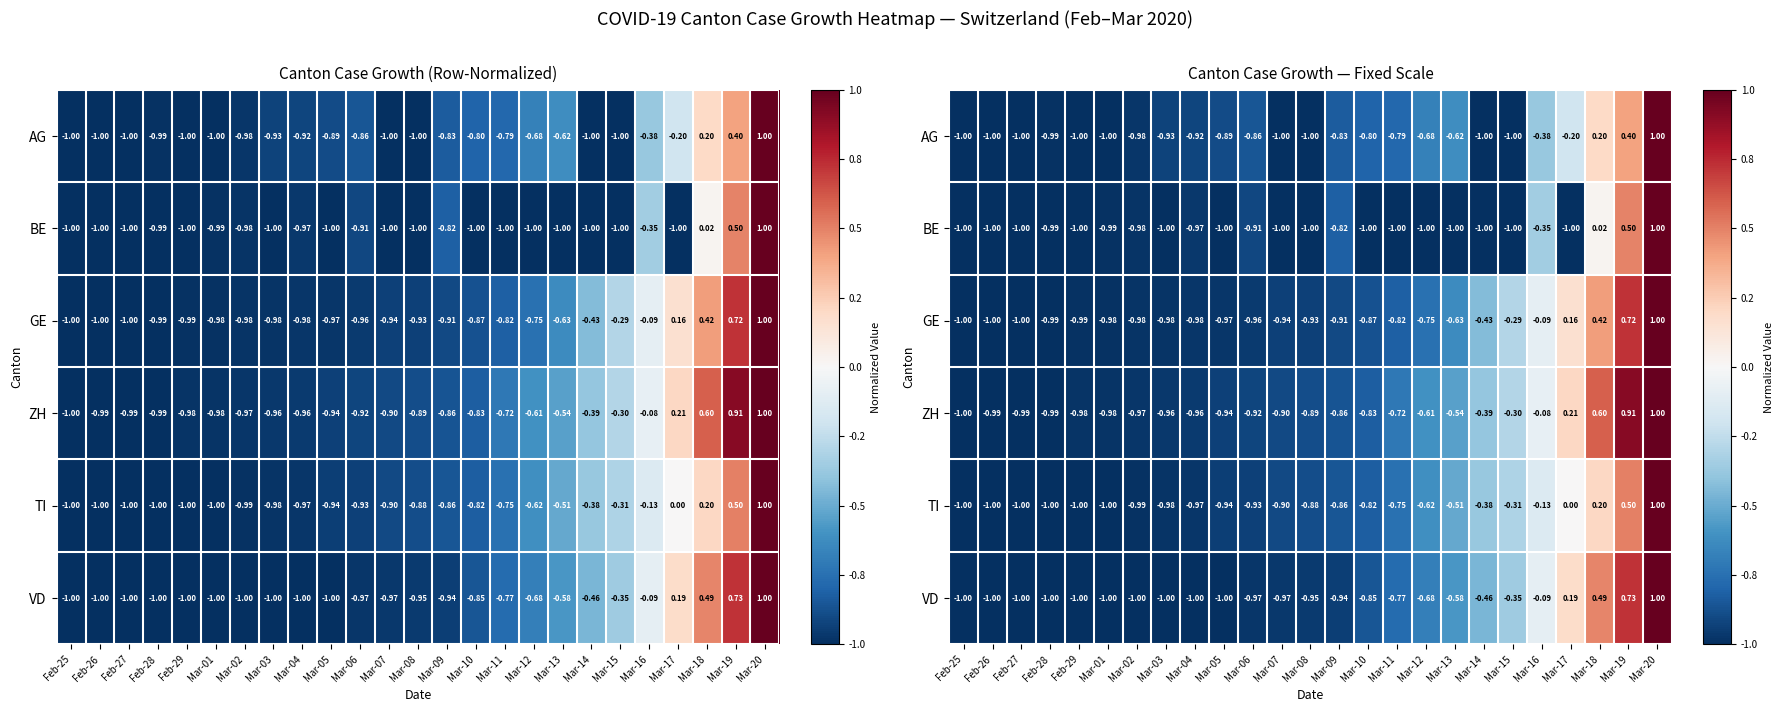

Is the value of TI at Mar-17 greater than the value of ZH at Mar-13?

Yes